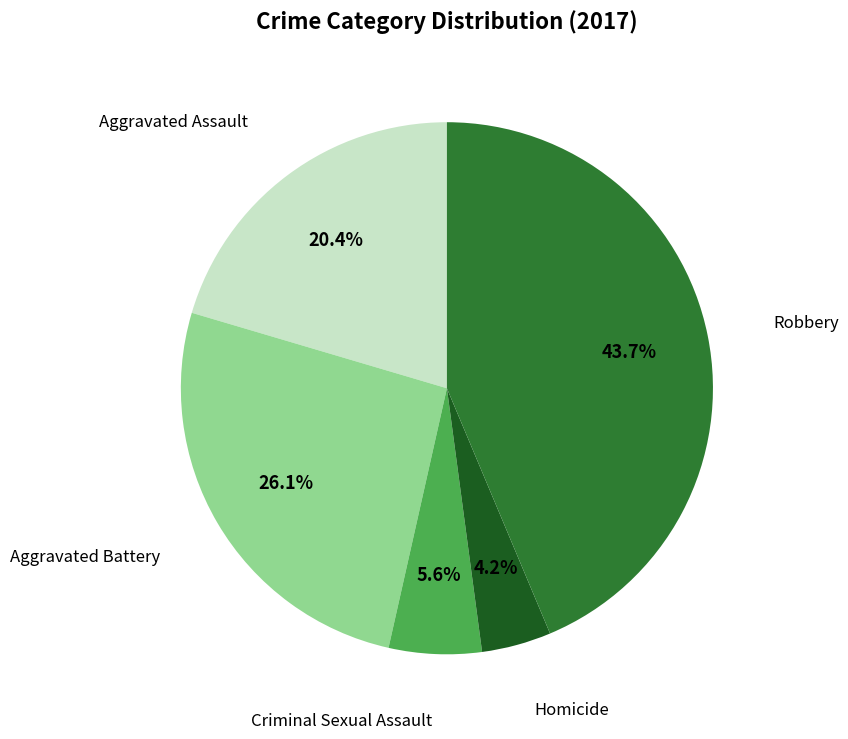

How many slices are in this pie chart?

5